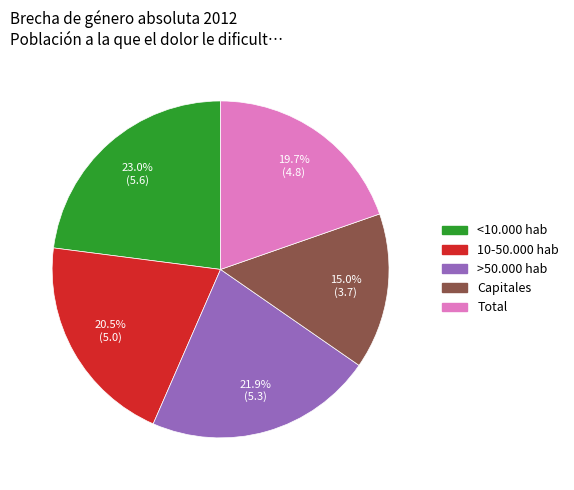

Approximately how many times larger is the value at Total compared to Capitales?

1.3